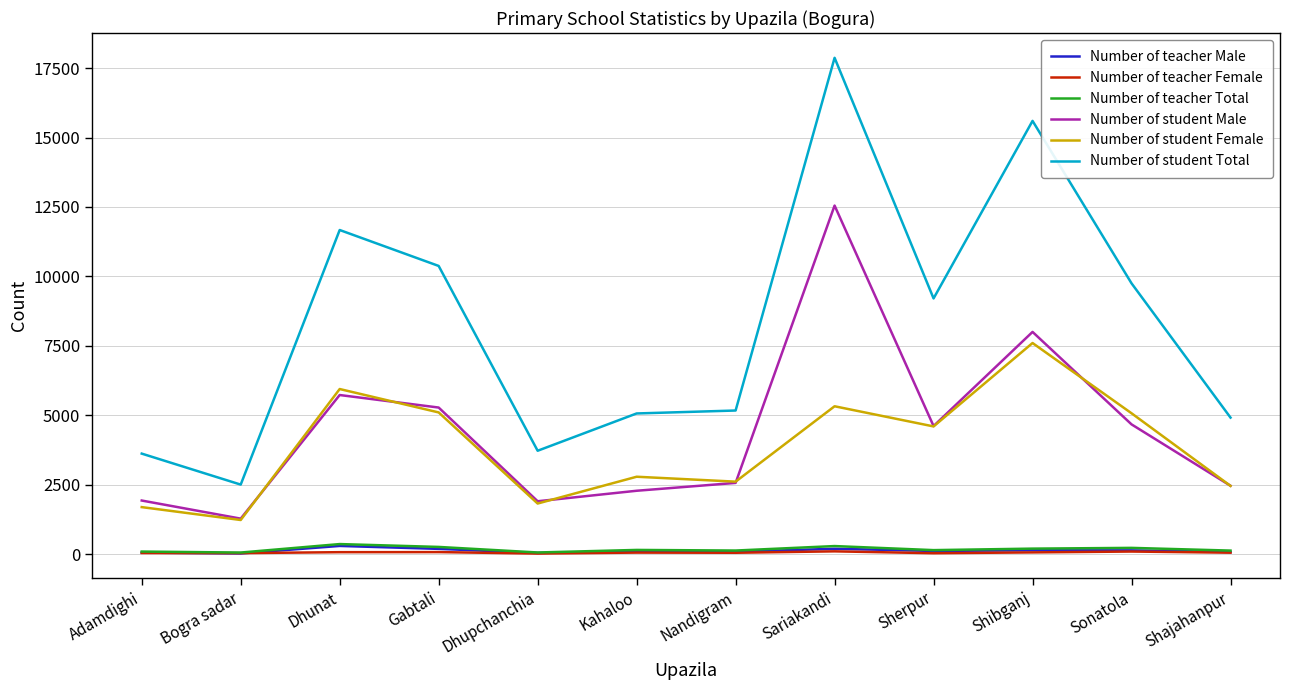

What is the maximum value shown in the chart?

17872